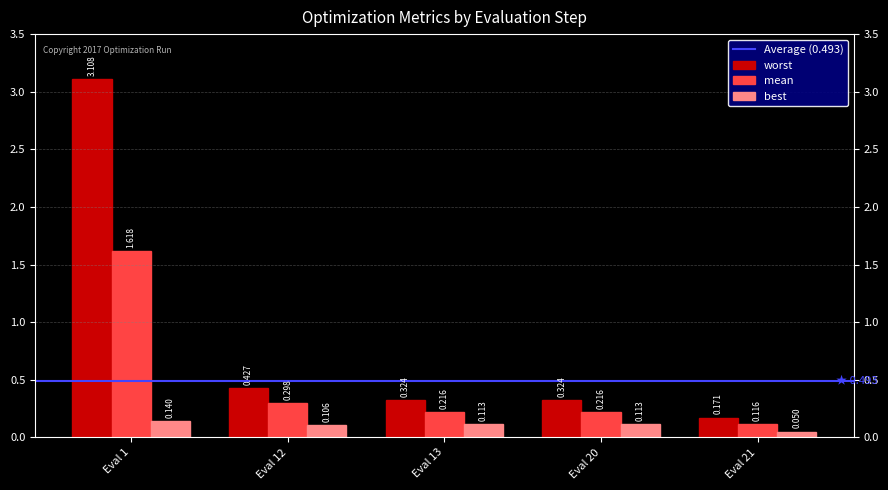

How many bars are there in each group?

3